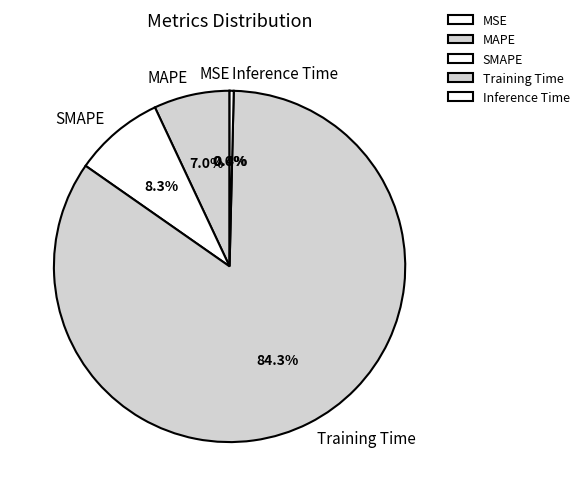

Which category has the biggest portion of the pie?

Training Time